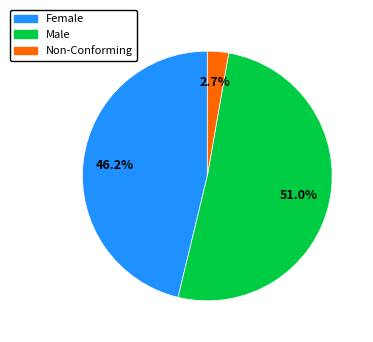

Does any single category account for the majority?

Yes